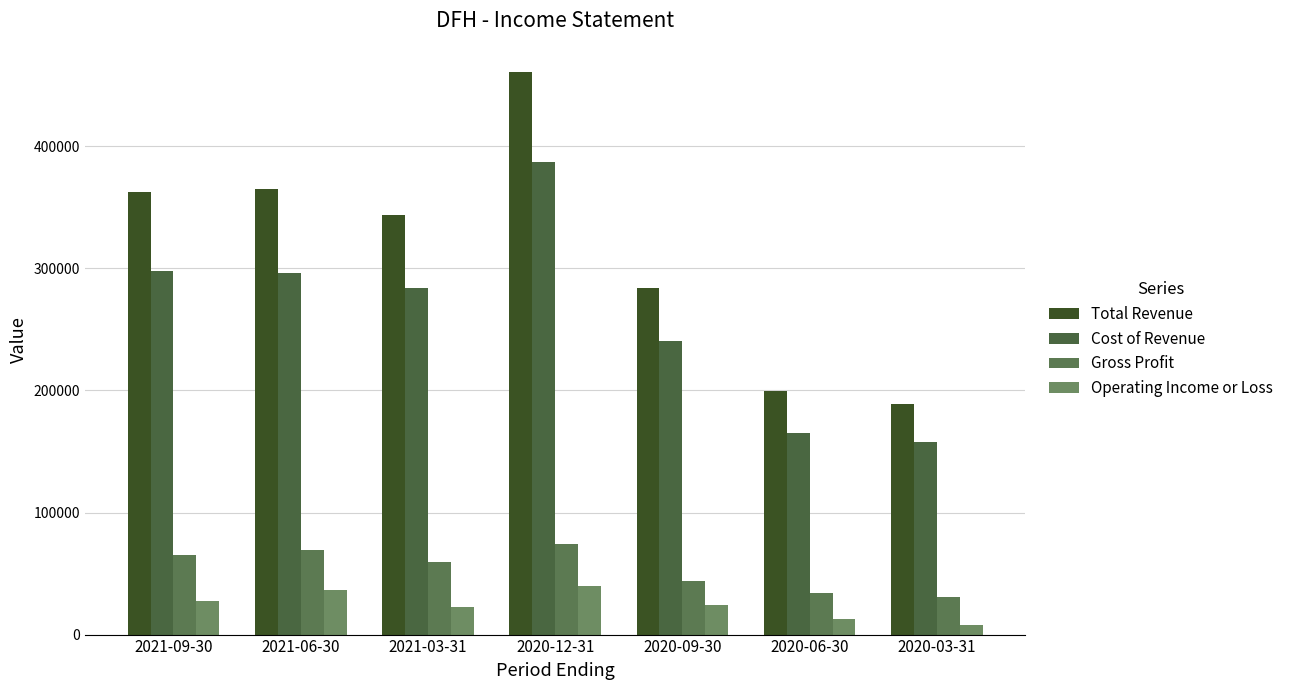

Count the number of categories in the chart.

7